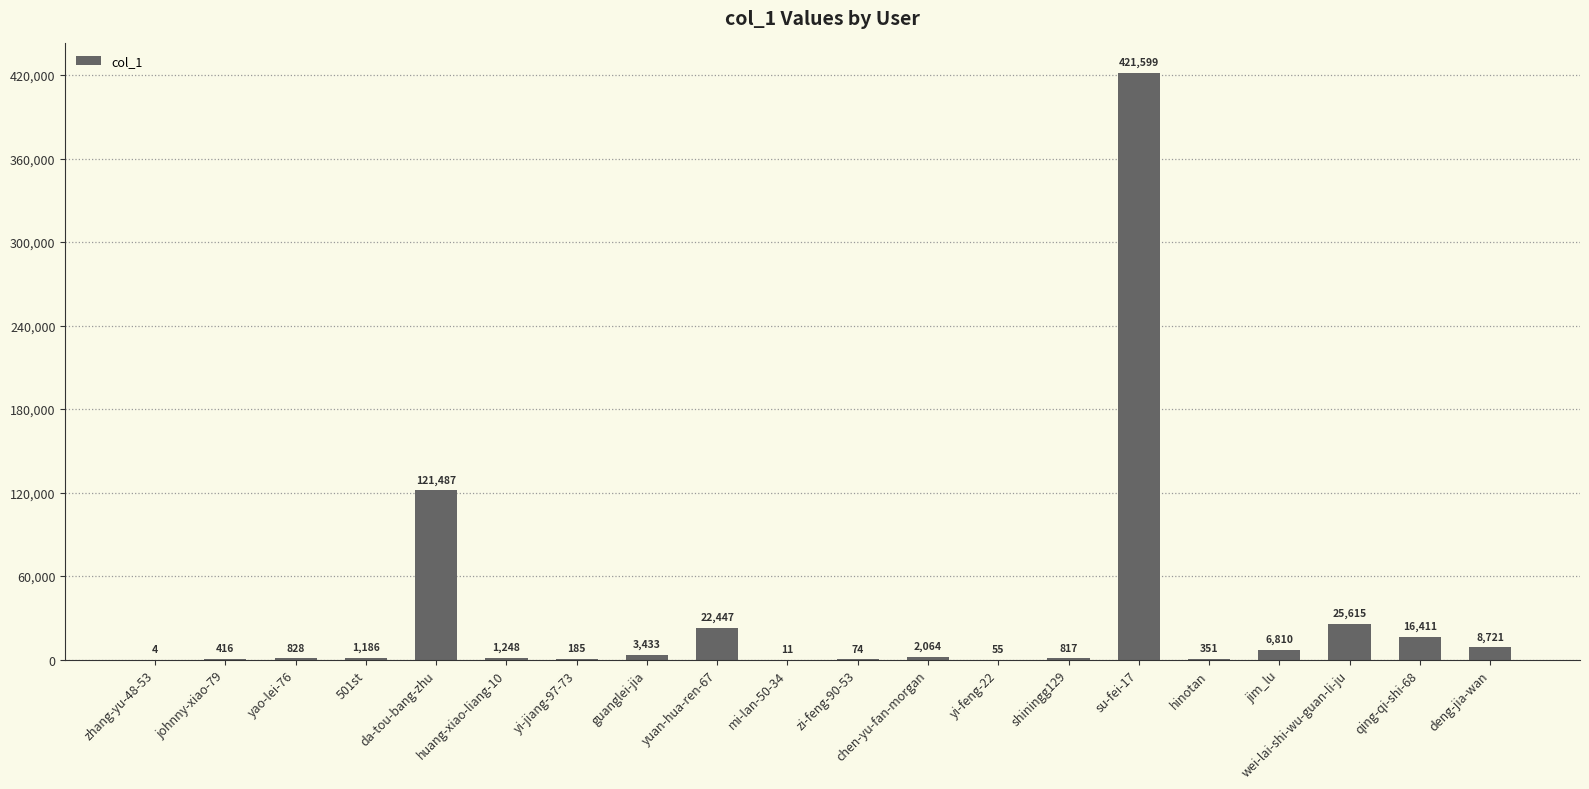

The chart shows a value of 175578 at su-fei-17. True or false?

False